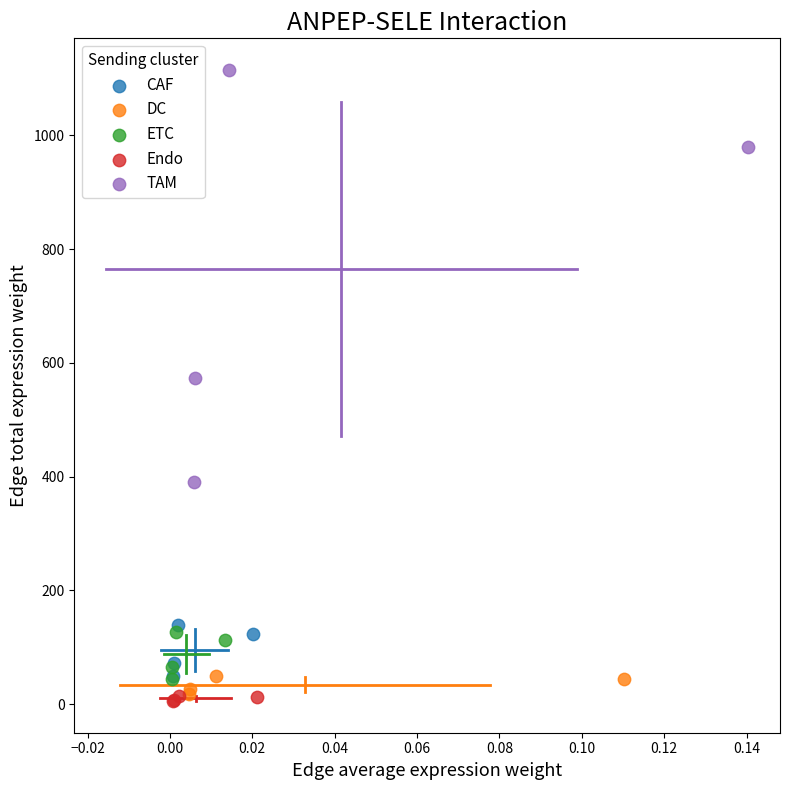

Which series has the widest spread of Y values?

TAM